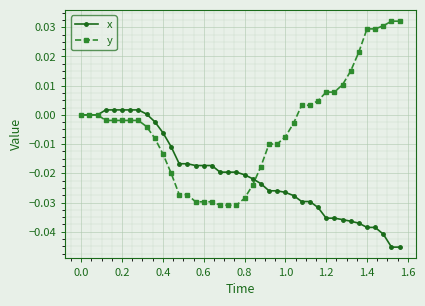

Rank the series by their maximum value, from lowest to highest.

x, y